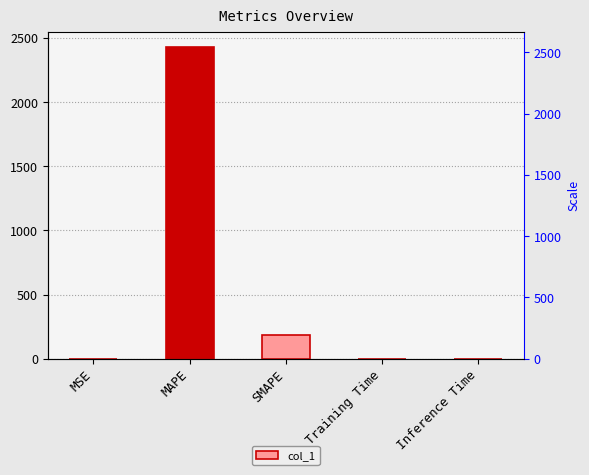

The value at Training Time is 0.2. True or false?

True